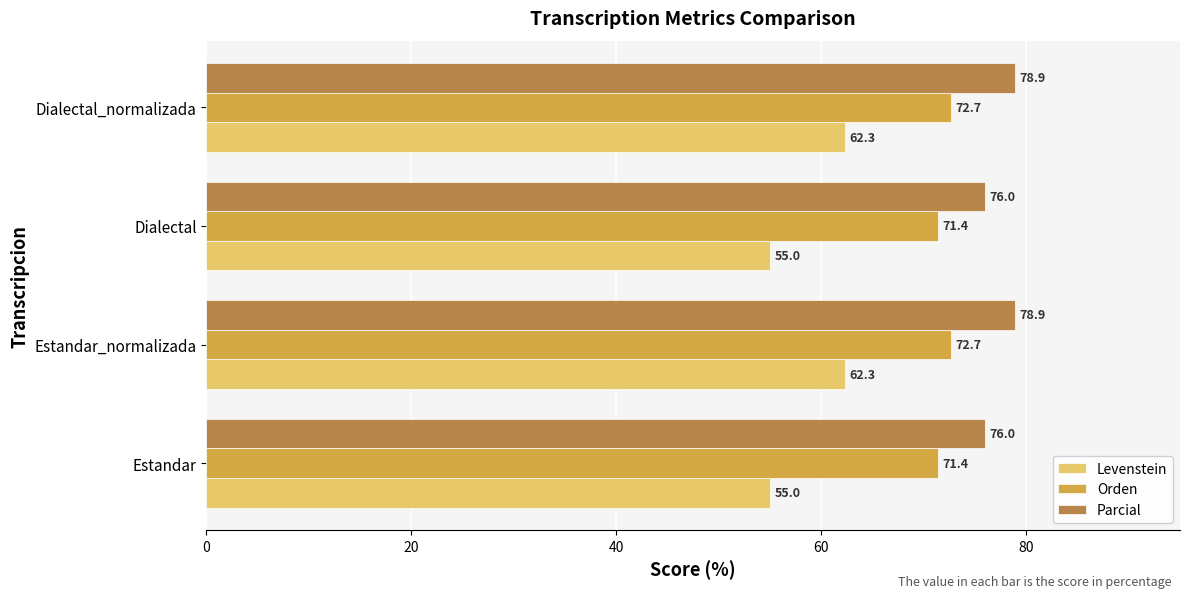

What is the spread (max minus min) of values at Dialectal_normalizada?

16.6